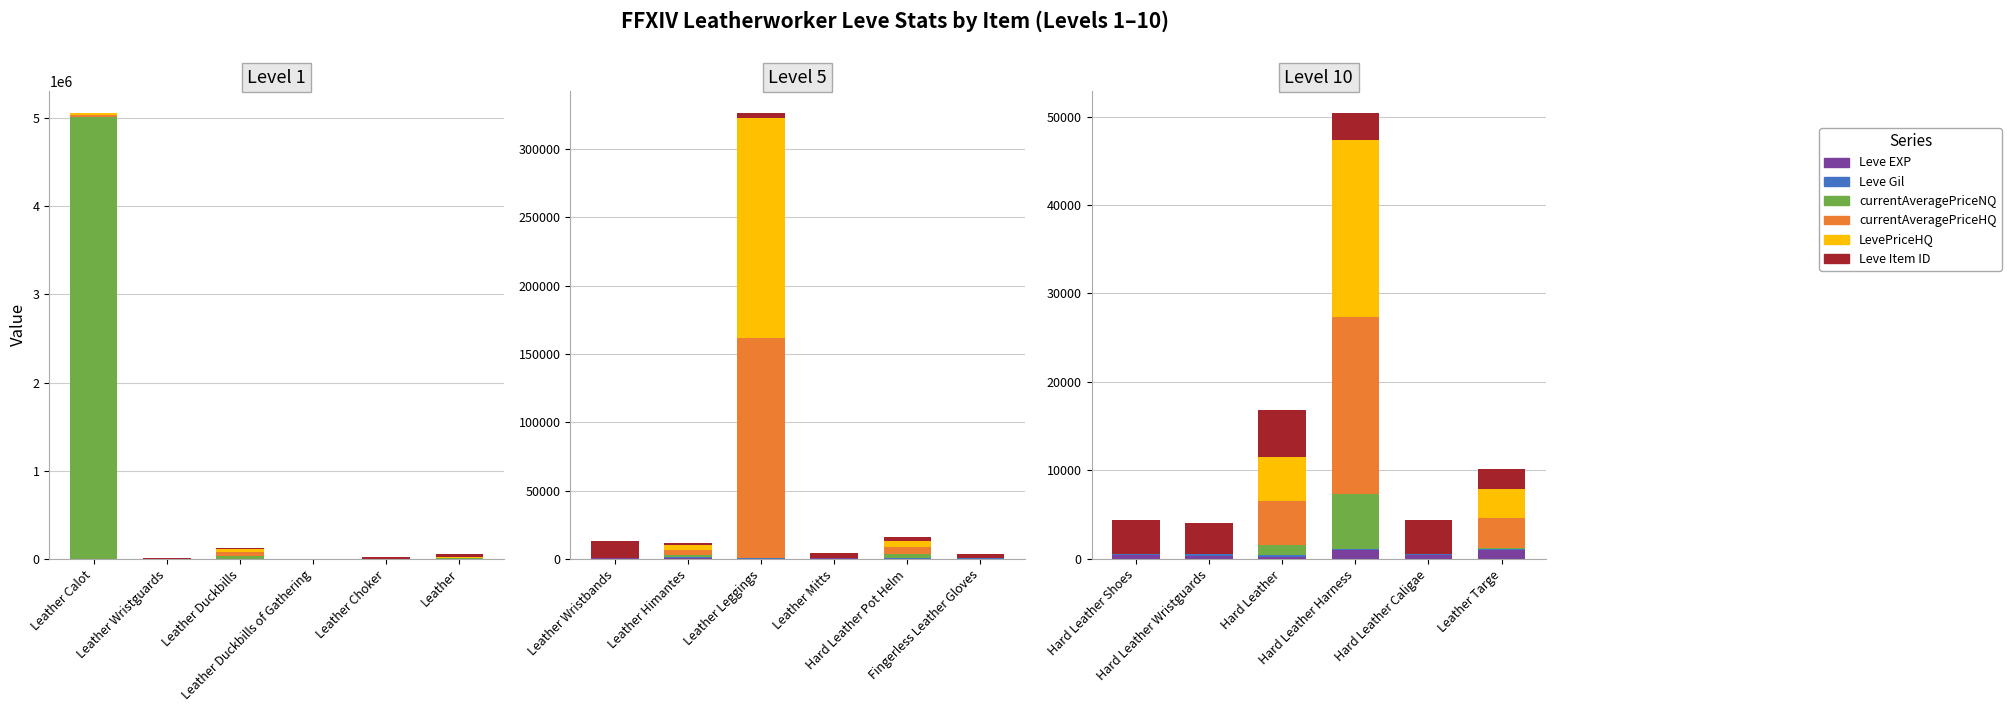

At Leather Targe, list the series in order from smallest to largest.

currentAveragePriceNQ, Leve Gil, Leve EXP, Leve Item ID, currentAveragePriceHQ, LevePriceHQ